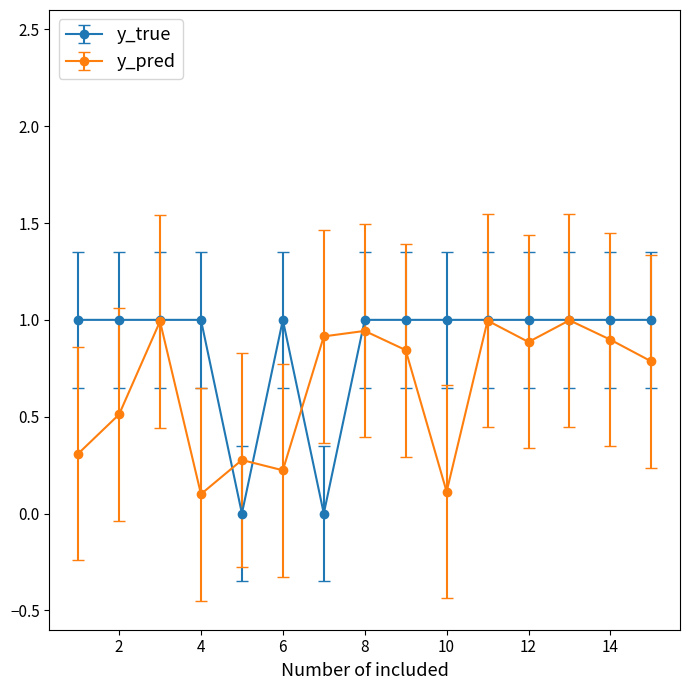

What is the value of the y_true point at the 6th from the left?

1.0